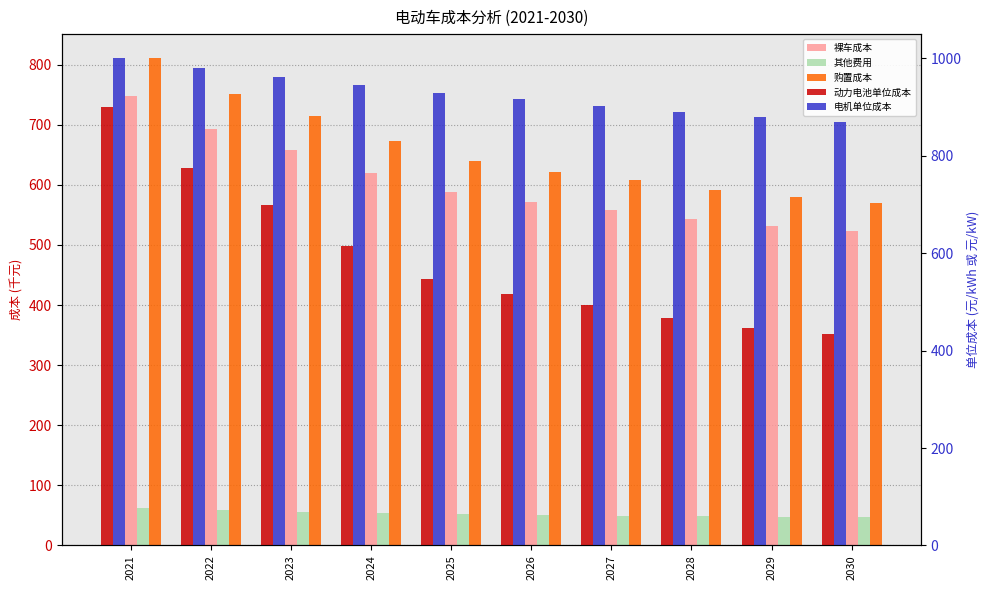

Which category has the highest value across all series?

2021